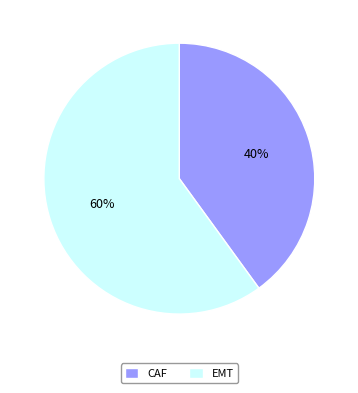

The EMT slice represents 75% of the pie. True or false?

False